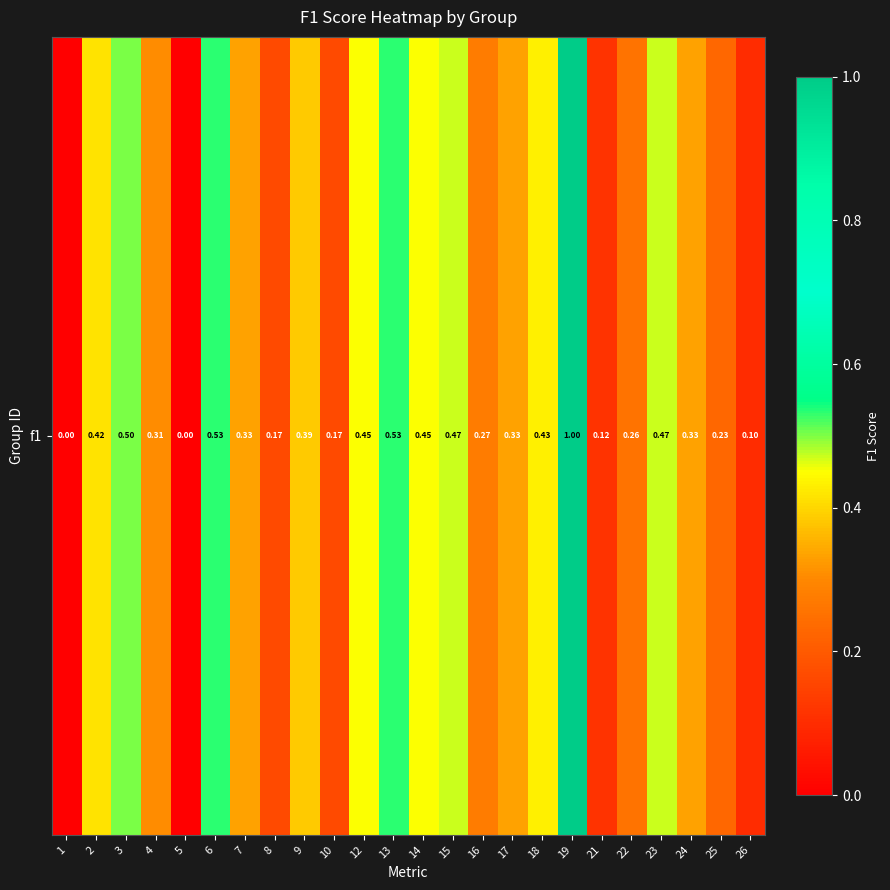

Reading left to right, what are all the values shown in this chart?

0.0	0.4	0.5	0.3	0.0	0.5	0.3	0.2	0.4	0.2	0.5	0.5	0.5	0.5	0.3	0.3	0.4	1.0	0.1	0.3	0.5	0.3	0.2	0.1